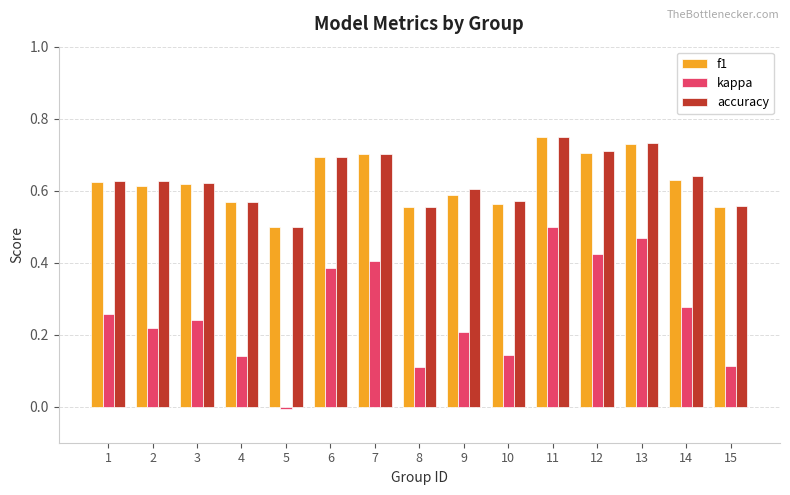

At which label does accuracy reach its minimum?

5